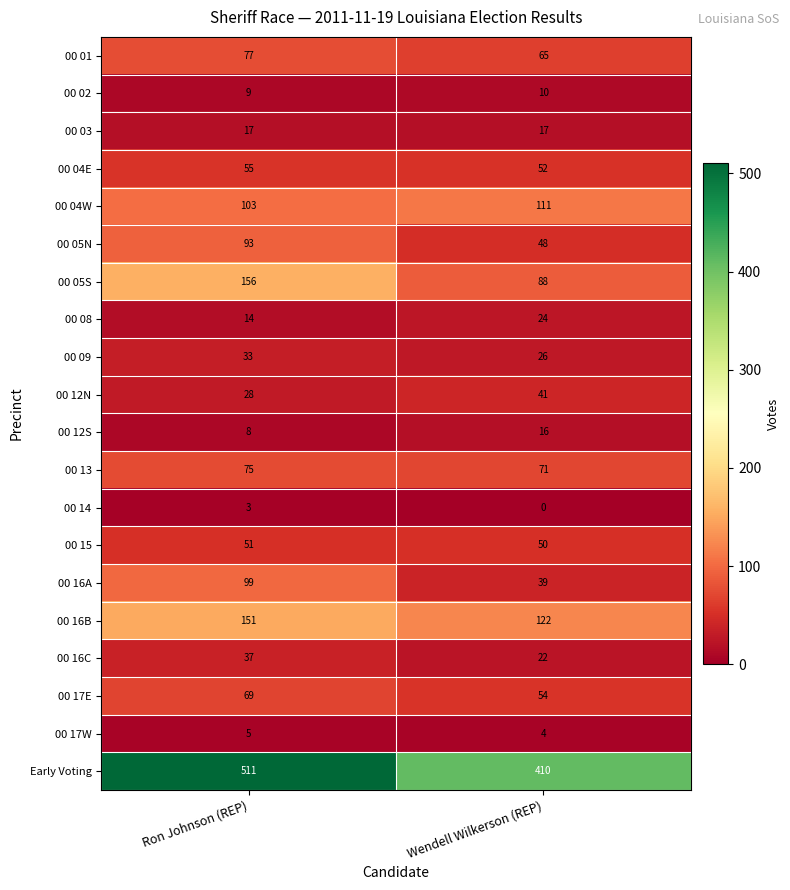

What is the approximate value of 00 17E at Wendell Wilkerson (REP), to the nearest 5?

55